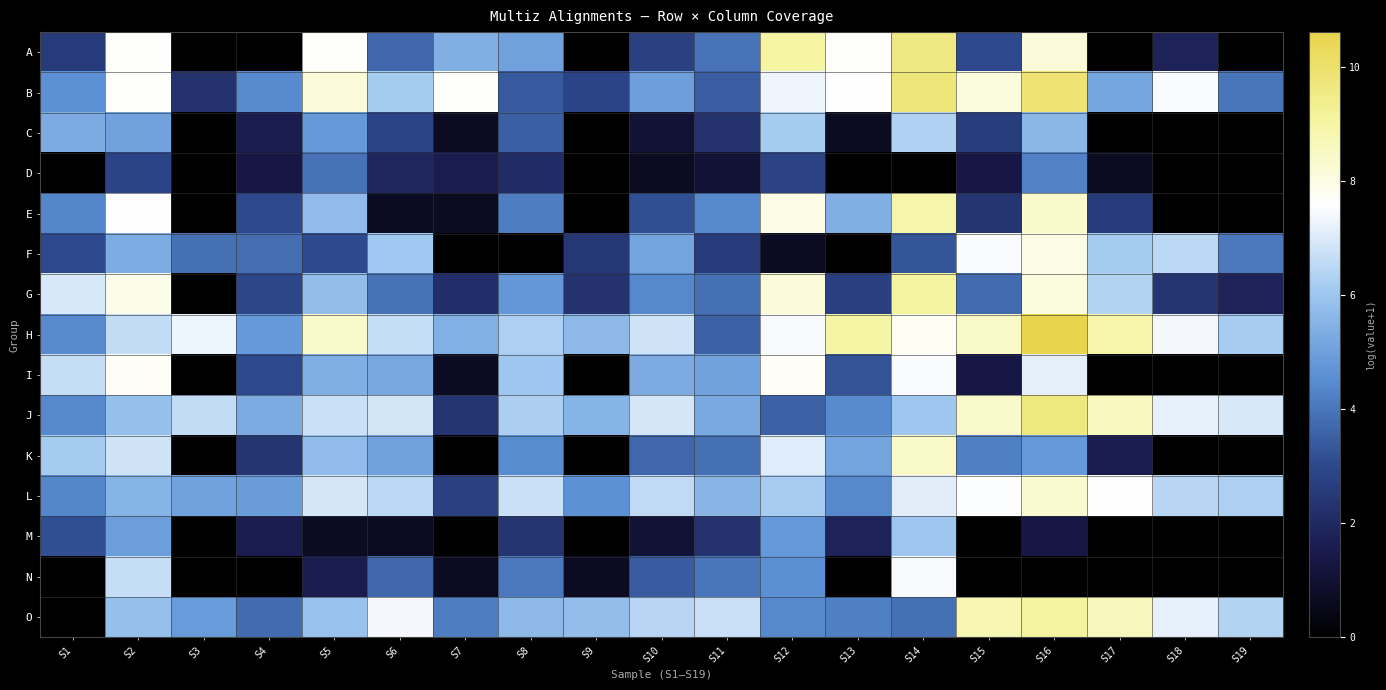

How many data points does each series have?

19